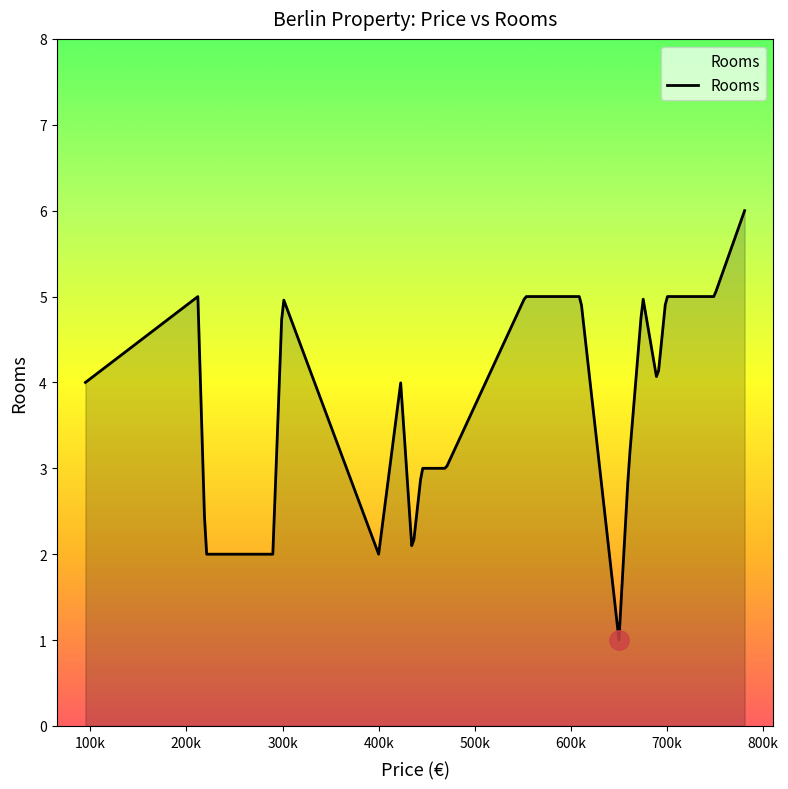

What is the maximum value shown in the chart?

6.0